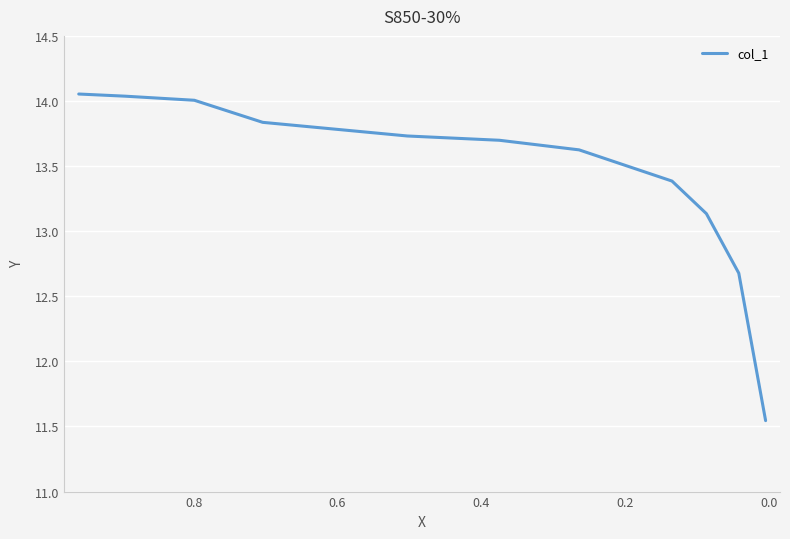

How many series are shown in this chart?

1